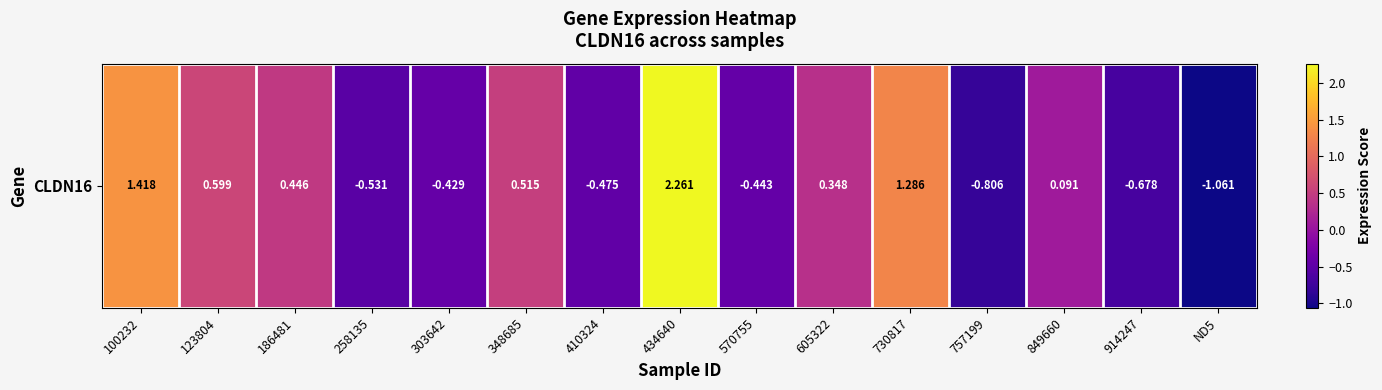

Reading left to right, transcribe all the data shown in this chart.

100232=1.4	123804=0.6	186481=0.4	258135=-0.5	303642=-0.4	348685=0.5	410324=-0.5	434640=2.3	570755=-0.4	605322=0.3	730817=1.3	757199=-0.8	849660=0.1	914247=-0.7	ND5=-1.1